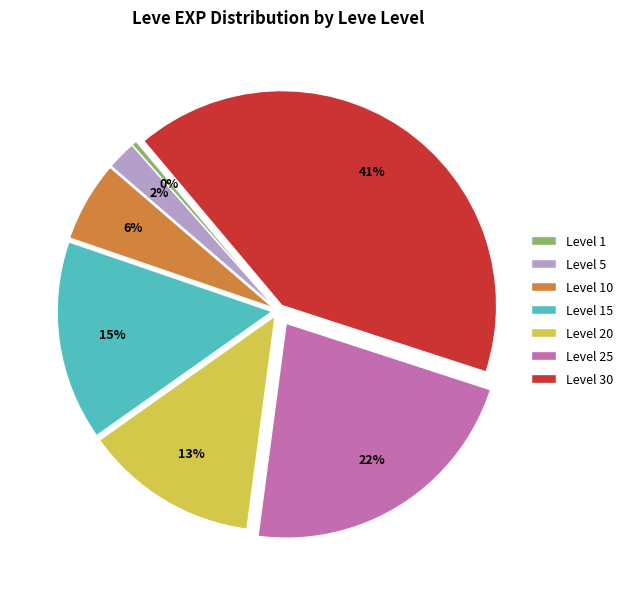

Does any single category account for the majority?

No